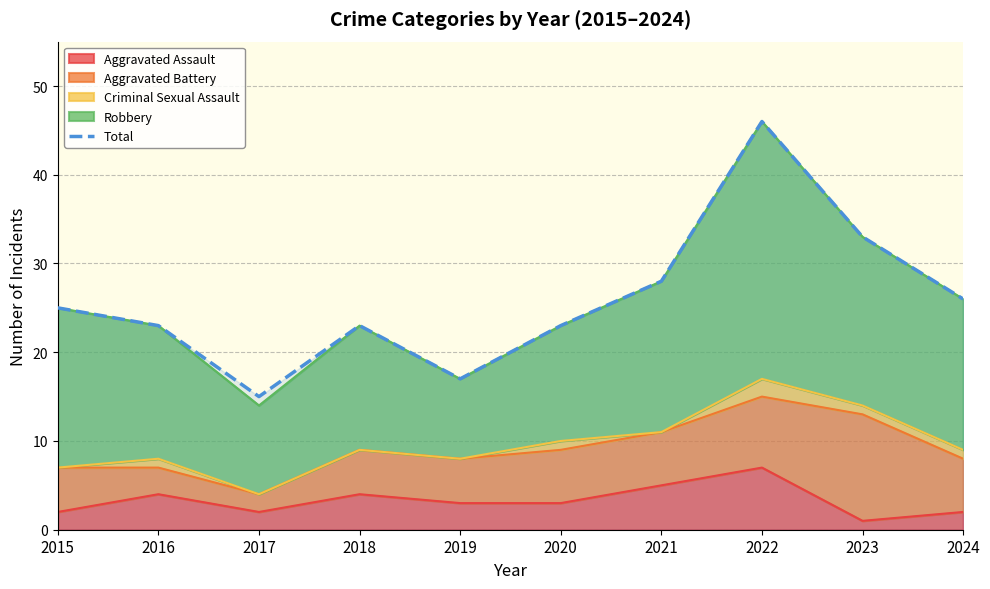

True or false: there are more than 0 points higher than both neighbors.

True